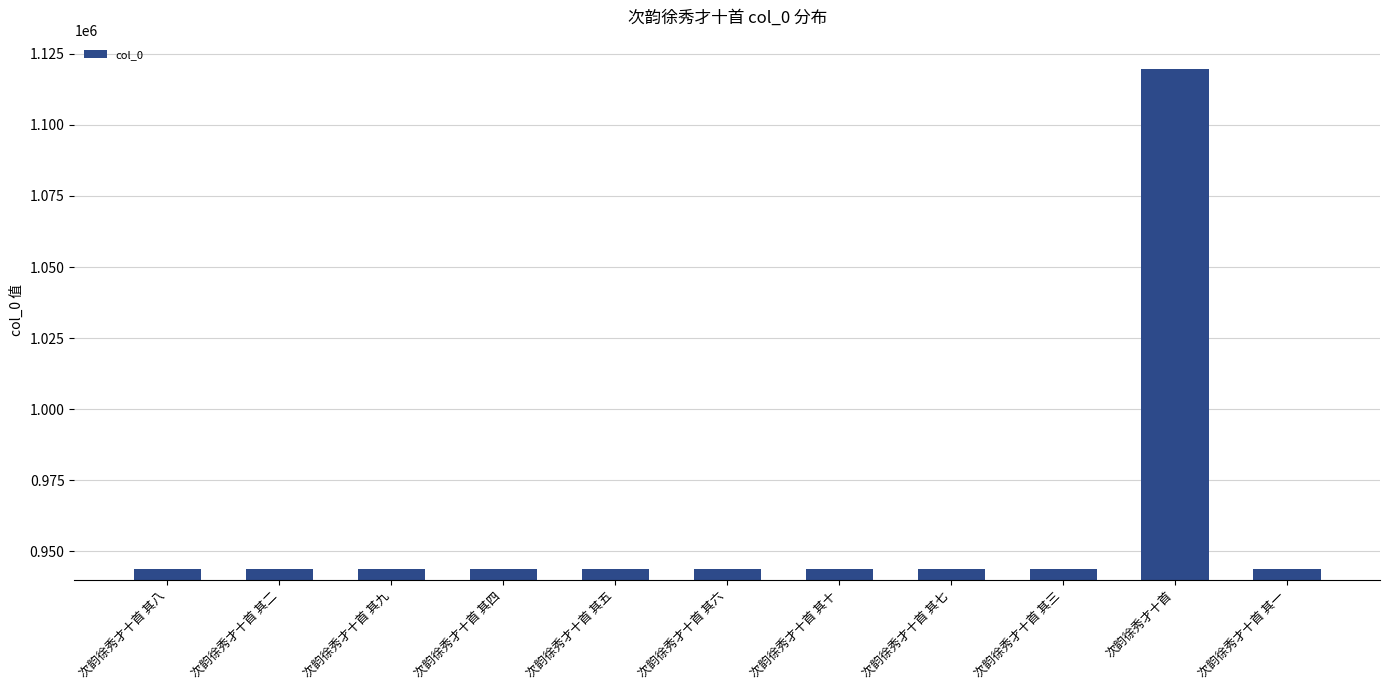

At which label does the data first exceed 943843?

次韵徐秀才十首 其二